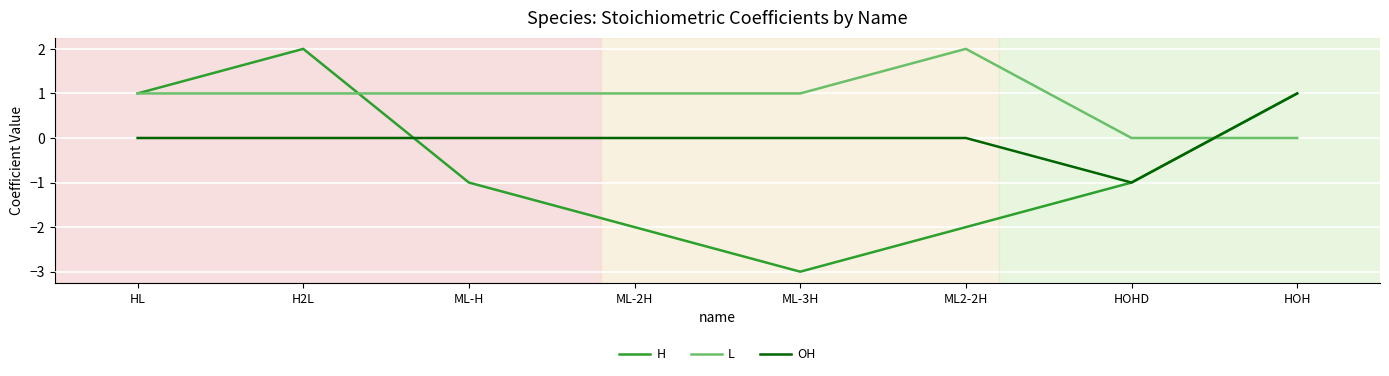

Between which two adjacent categories do OH and H first intersect?

H2L and ML-H